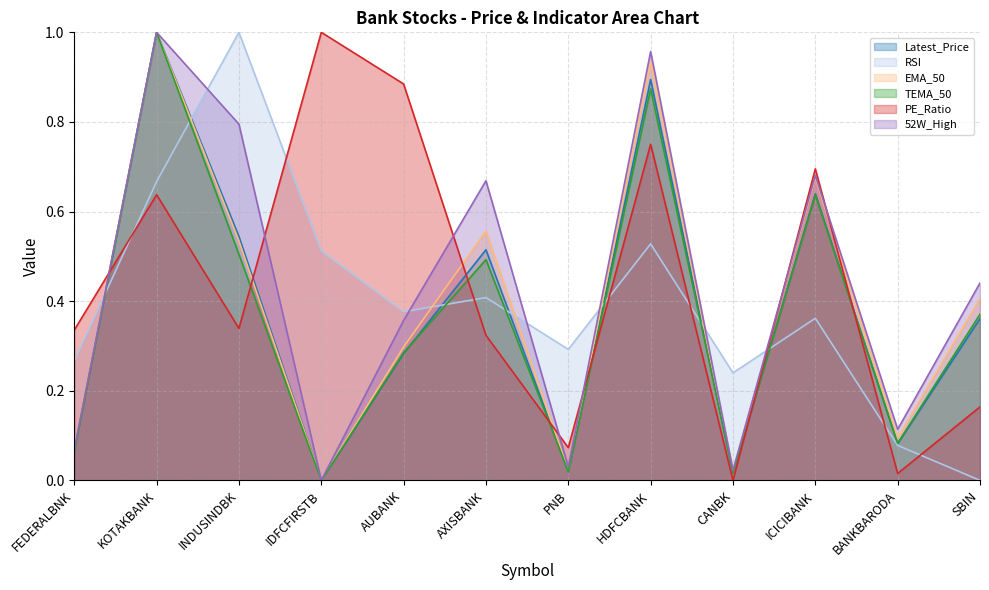

True or false: 52W_High and EMA_50 cross at least once.

False